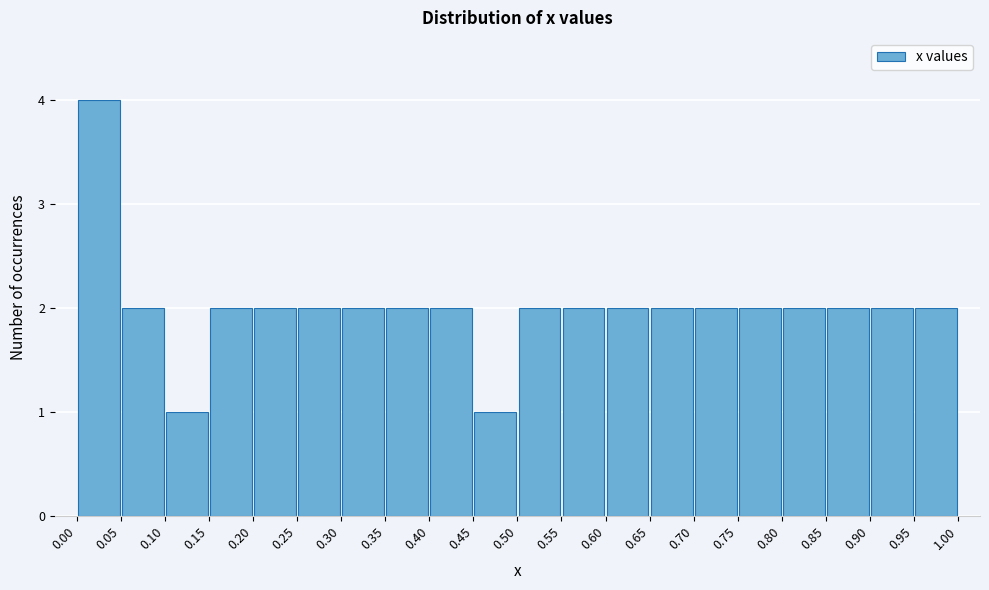

What is the height of the bar covering 0.05 to 0.10 on the x-axis? The values are not printed on the chart, so give them approximately, as read against the axis.

2